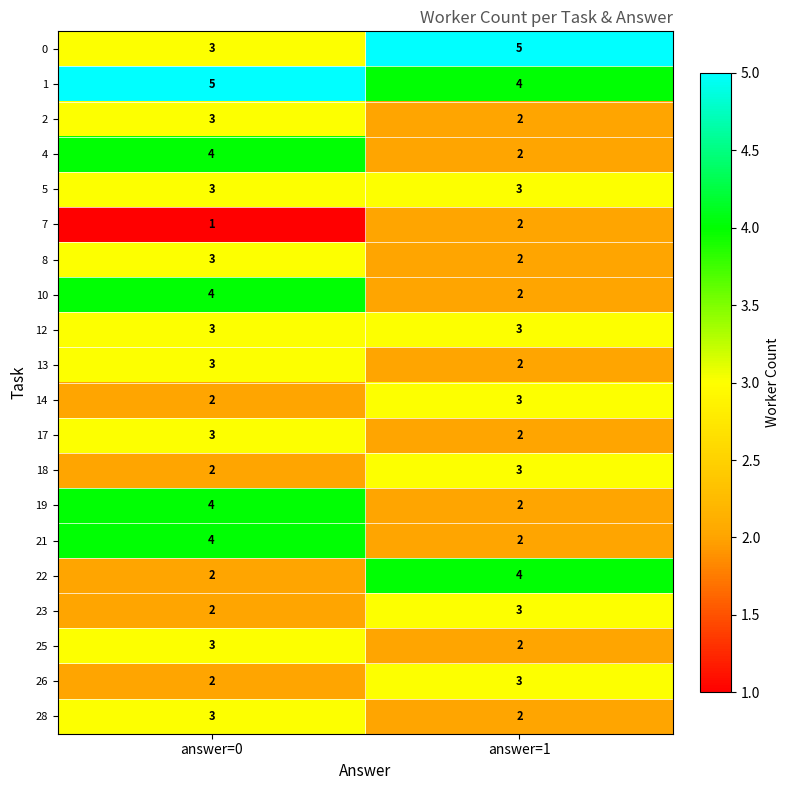

At which category is the sum across all series the highest?

answer=0